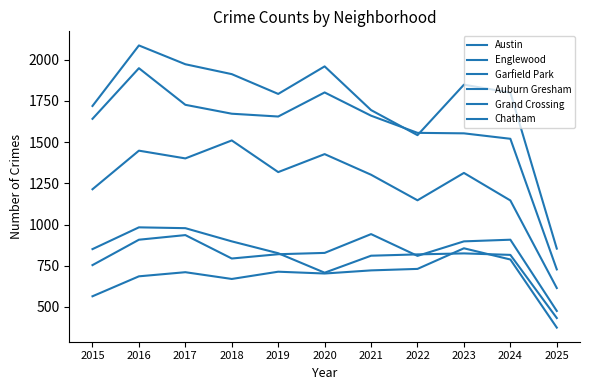

Does the chart have visible grid lines?

No